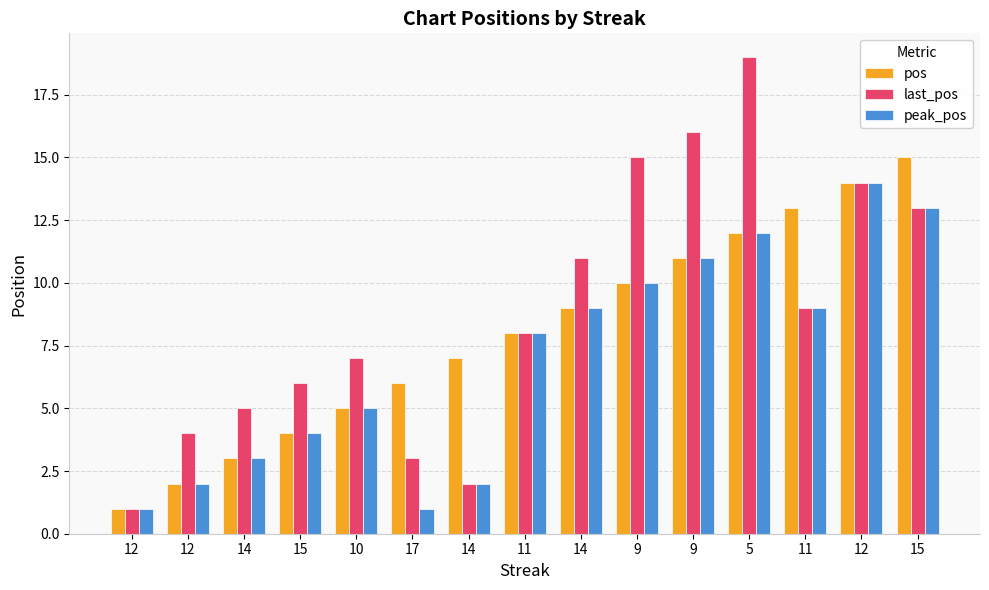

What is the value of the last_pos bar at the 9th from the left?

5